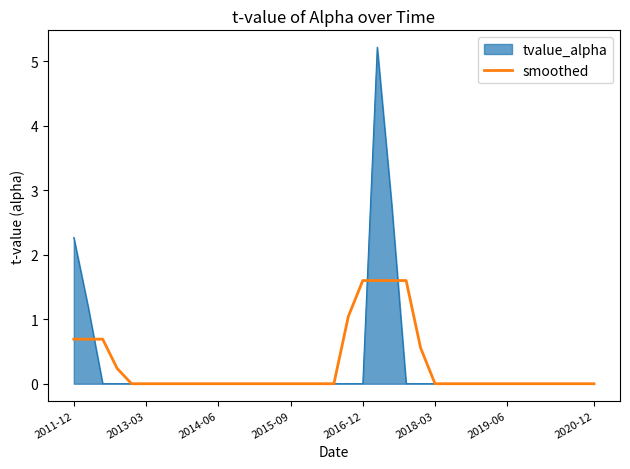

How many lines are shown in the chart?

2